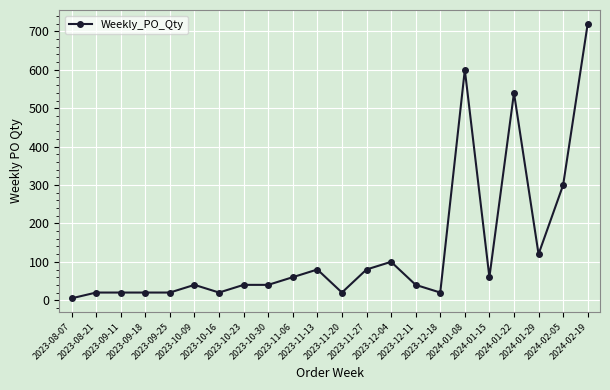

Which category has the lowest value across all series?

2023-08-07